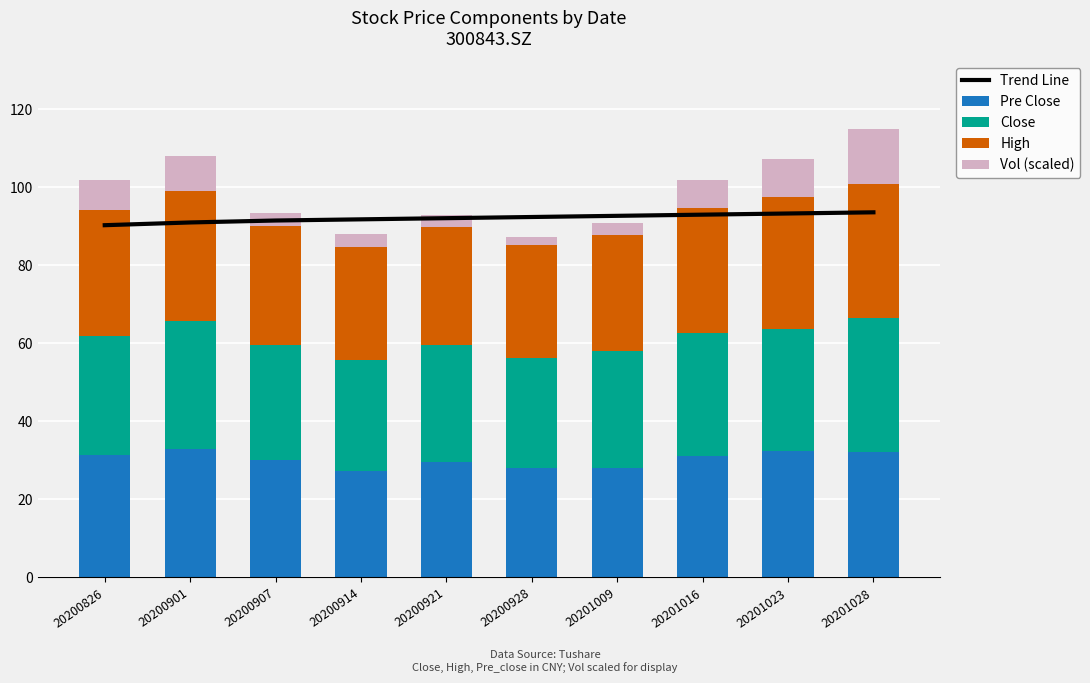

Reading left to right, list all the values displayed in this chart.

Trend Line: 90.3	91.0	91.5	91.8	92.1	92.4	92.7	93.0	93.3	93.6
Pre Close: 31.5	32.9	30.0	27.3	29.5	28.1	28.2	31.1	32.4	32.1
Close: 30.3	32.9	29.7	28.5	30.0	28.2	29.8	31.6	31.2	34.3
High: 32.4	33.4	30.4	28.9	30.4	28.9	29.9	32.0	33.9	34.6
Vol (scaled): 7.6	8.9	3.2	3.4	3.1	2.1	2.9	7.2	9.6	14.1